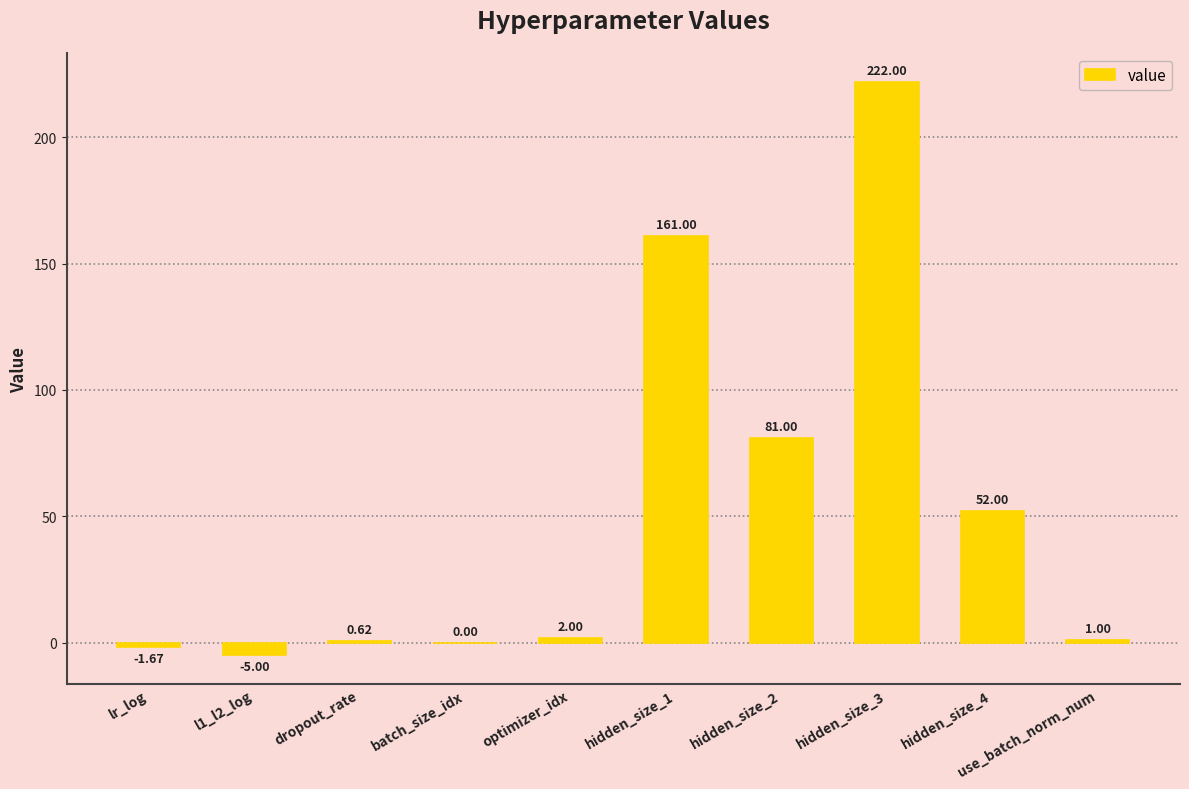

Approximately how many times larger is the value at hidden_size_1 compared to hidden_size_4?

3.1